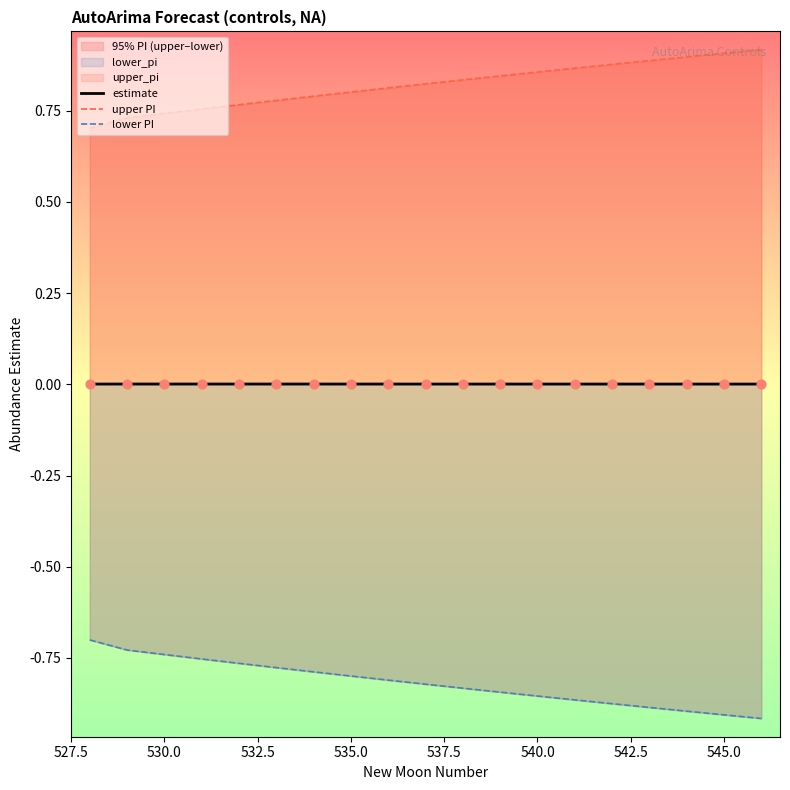

Which series reaches the minimum Y coordinate?

lower PI